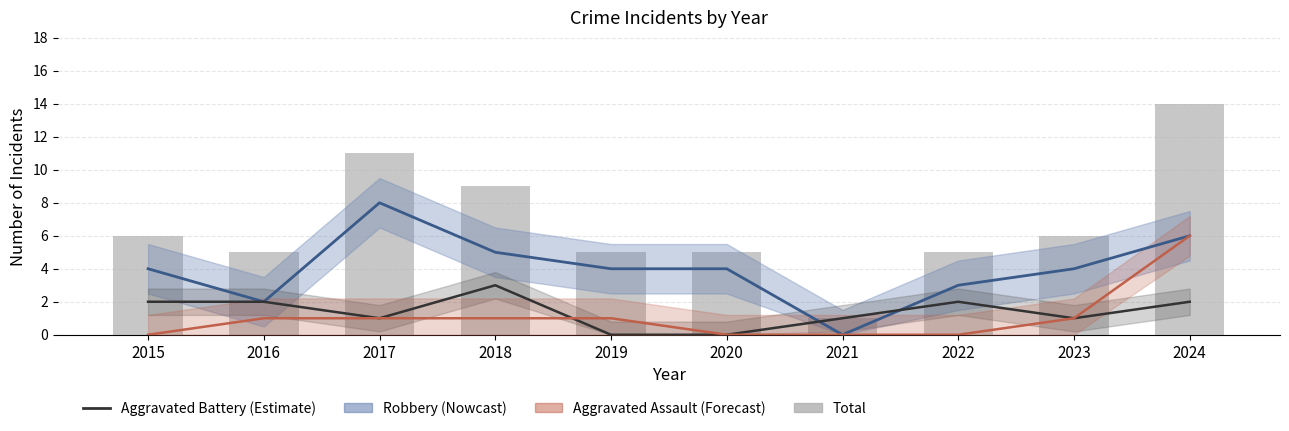

How many values are below 6?

5